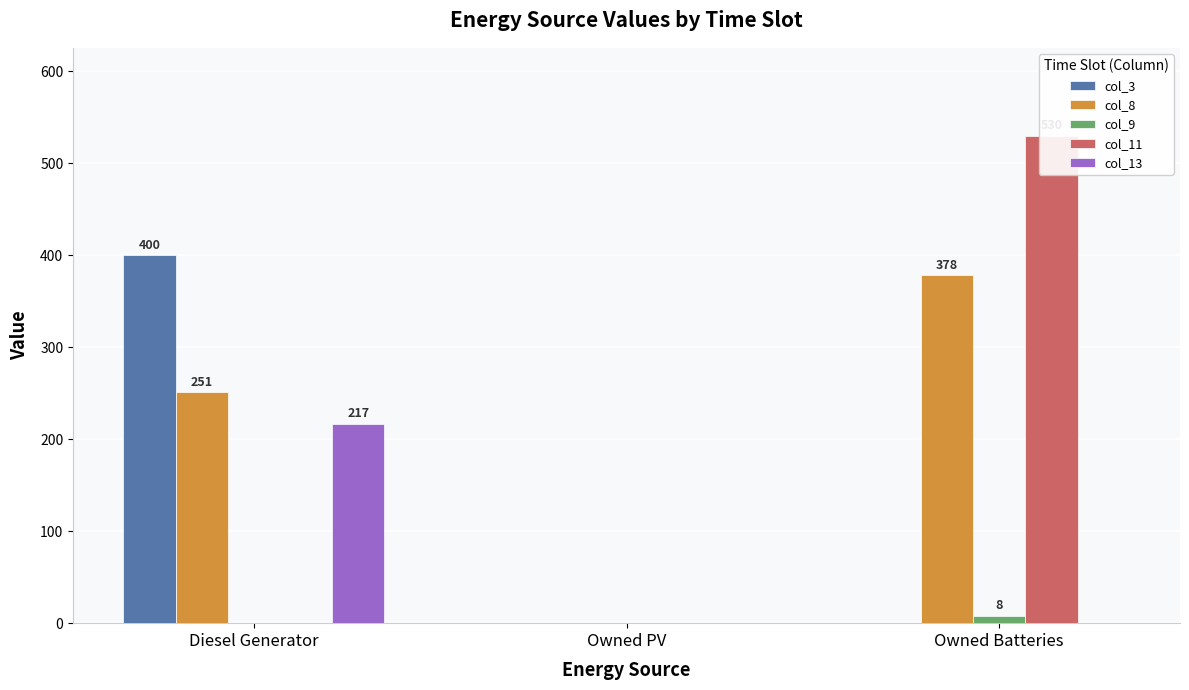

What is the value of the col_8 bar at the 1st from the left?

251